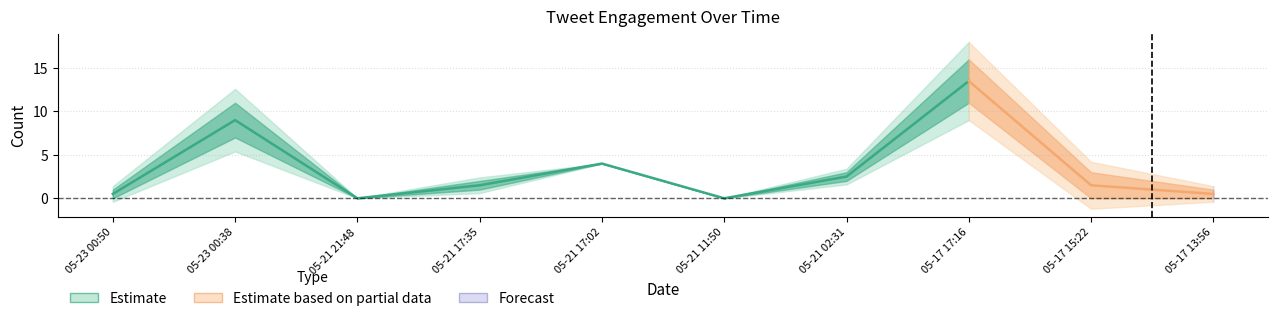

Where is retweet_count nearest to the value 5?

2022-05-21 17:02